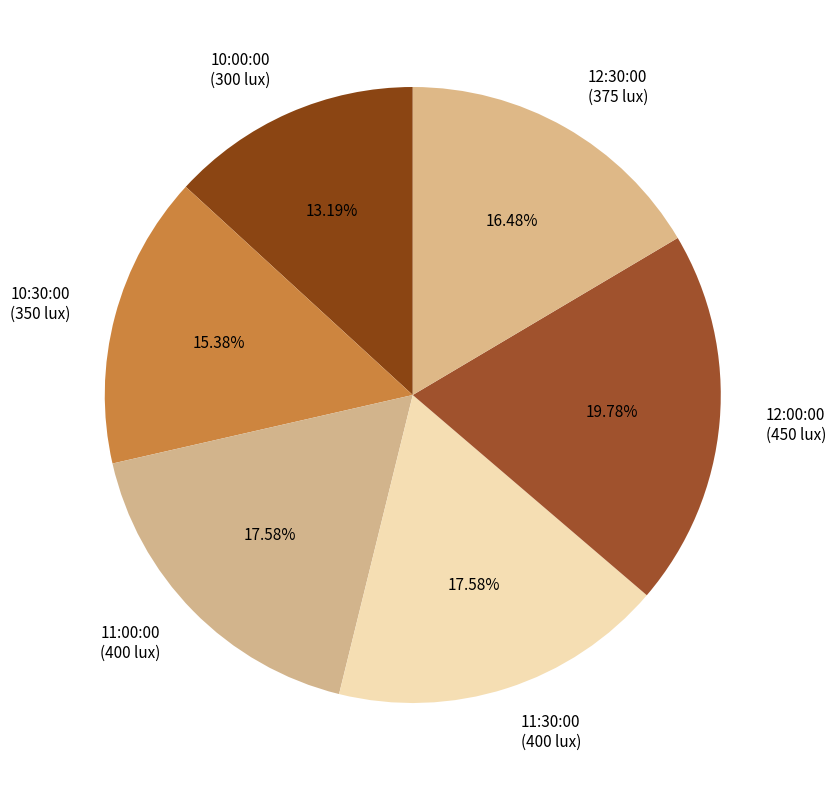

Count the number of slices in the pie.

6